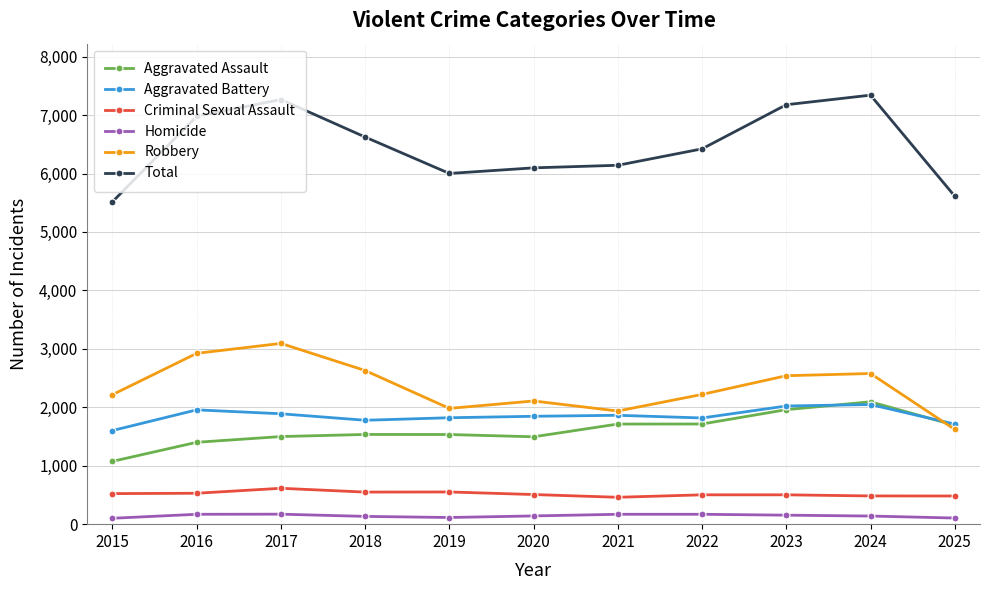

True or false: Criminal Sexual Assault has more than 0 points higher than both neighbors.

True